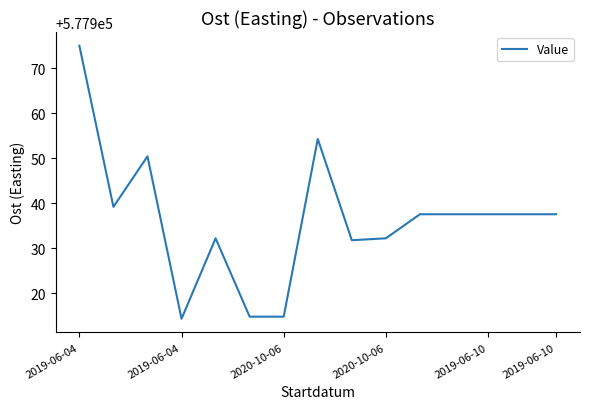

What is the difference between the maximum and minimum values?

60.7